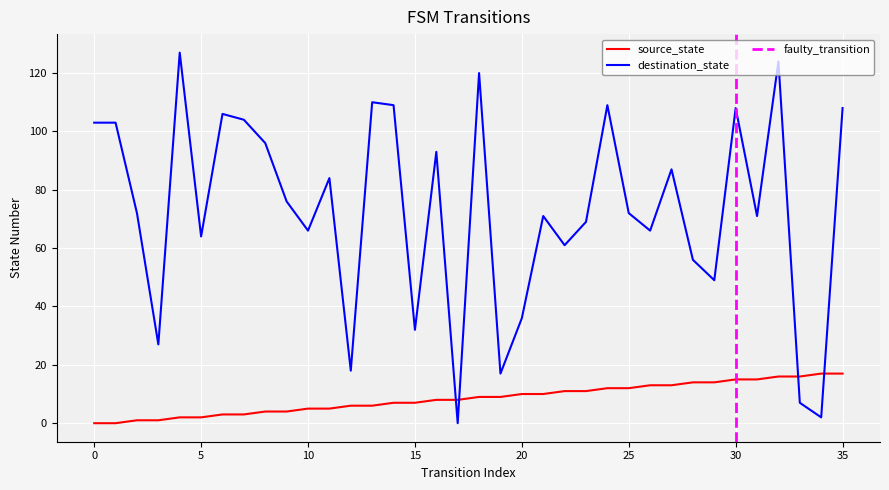

How many intersections are there between destination_state and source_state?

4